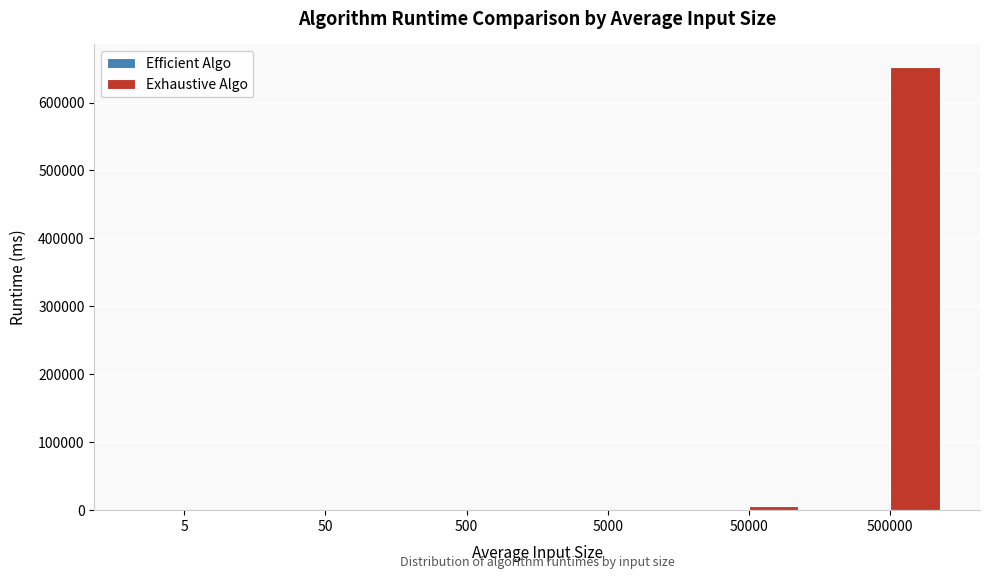

What is the greatest value displayed?

652980.6